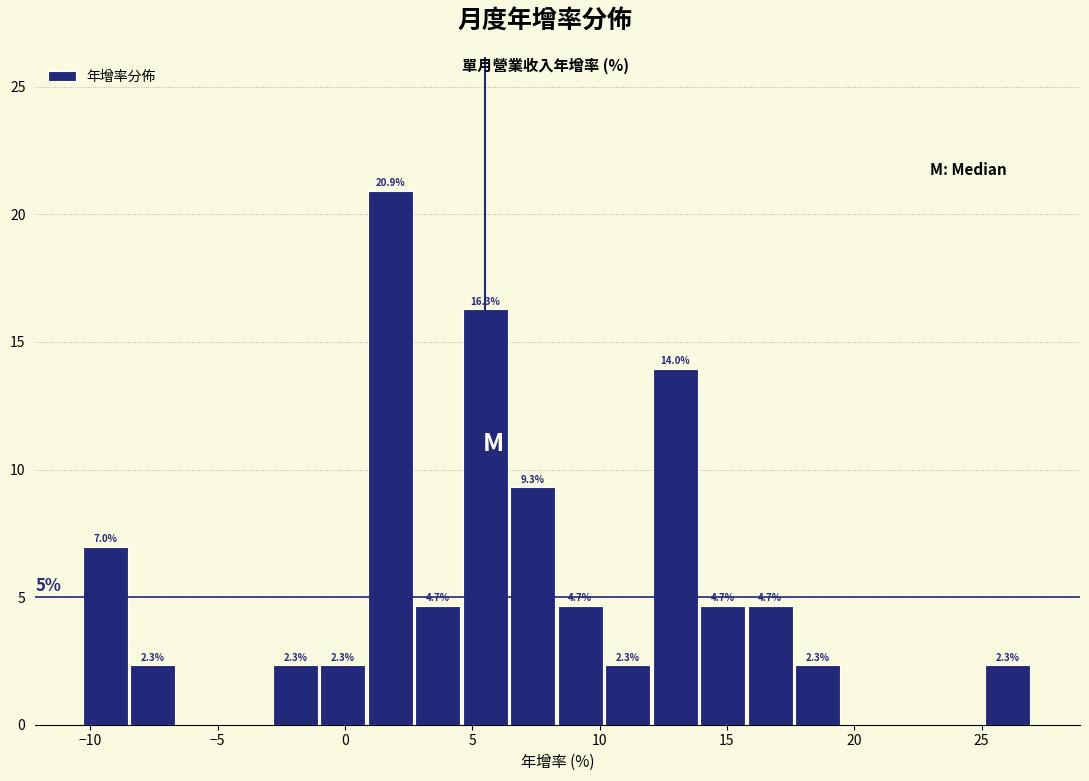

Read against the x-axis, roughly where is the centre of the tallest bar?

2.0